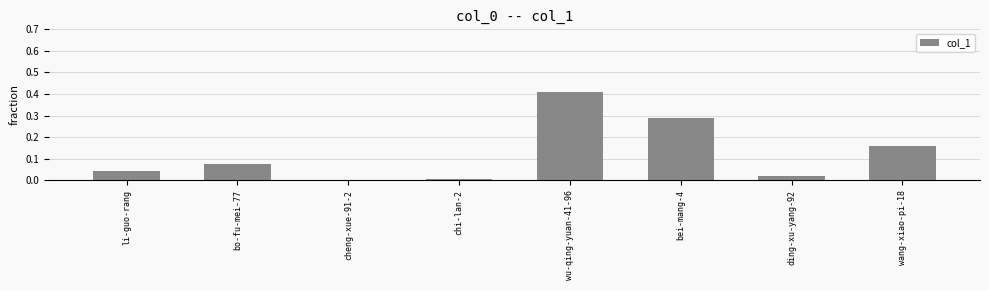

Does the chart contain stacked bars?

No